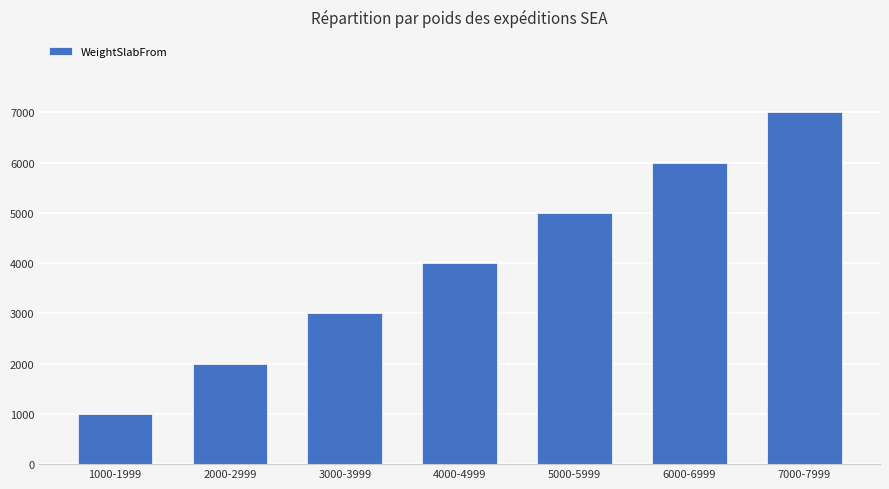

Which category has the highest value across all series?

7000-7999